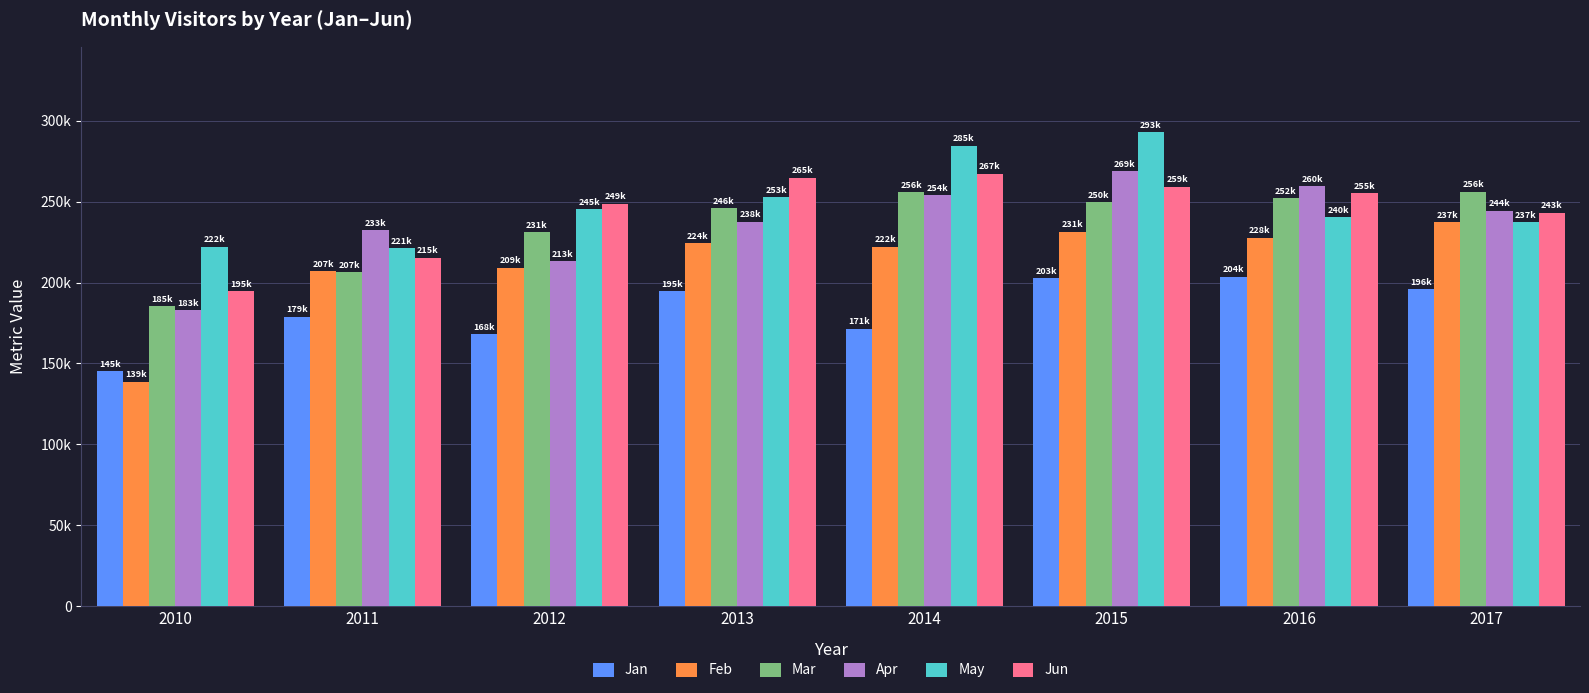

What are all the series names shown in the legend?

Jan, Feb, Mar, Apr, May, Jun